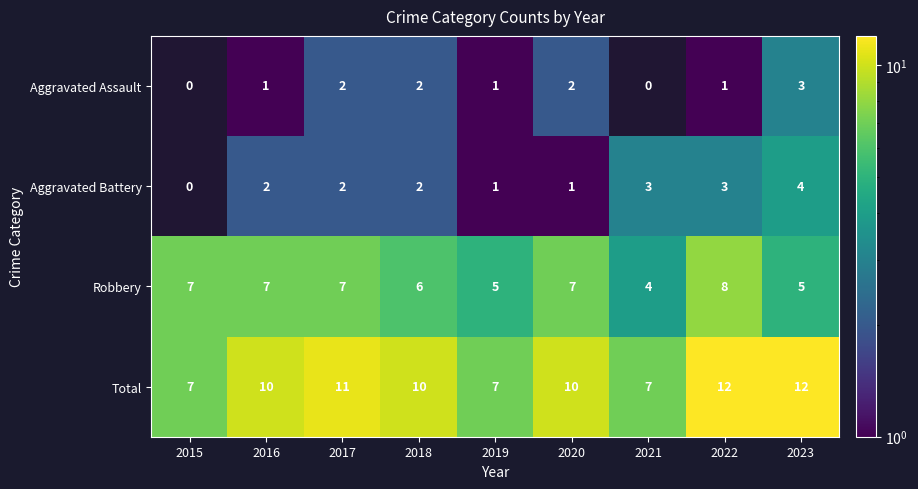

How many data points in Robbery are above 7?

1